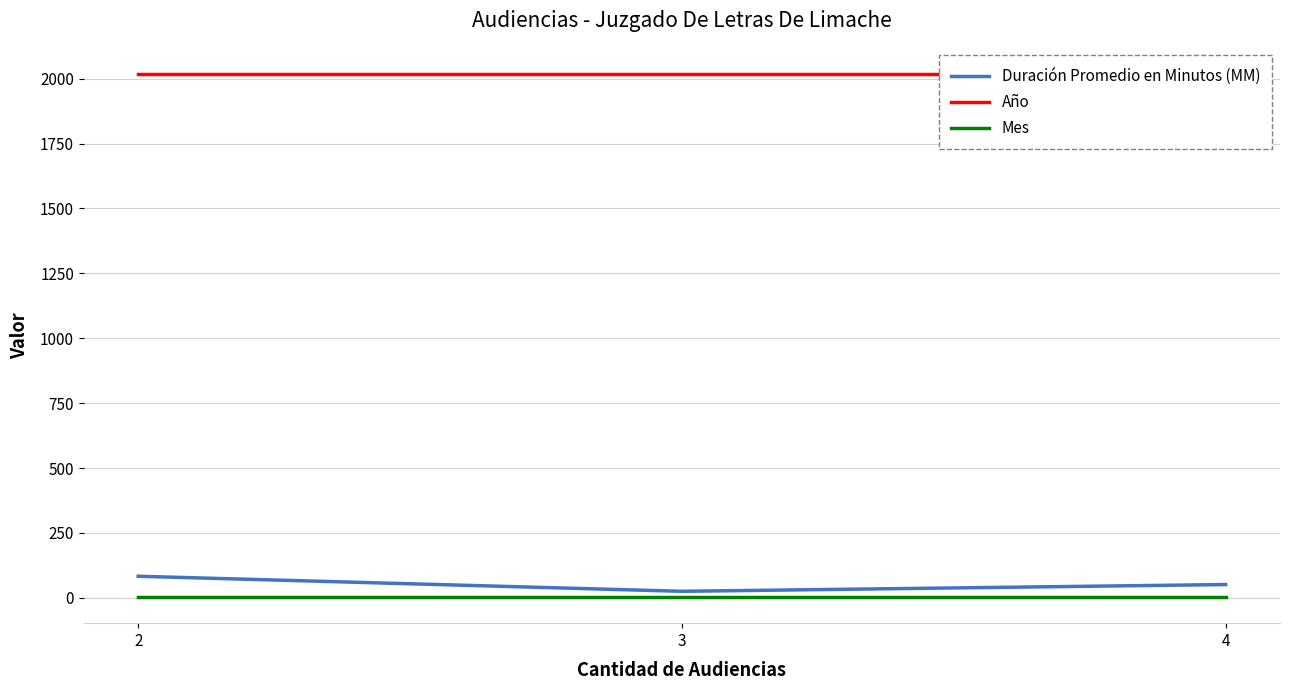

What value does the Mes series have at 4?

3